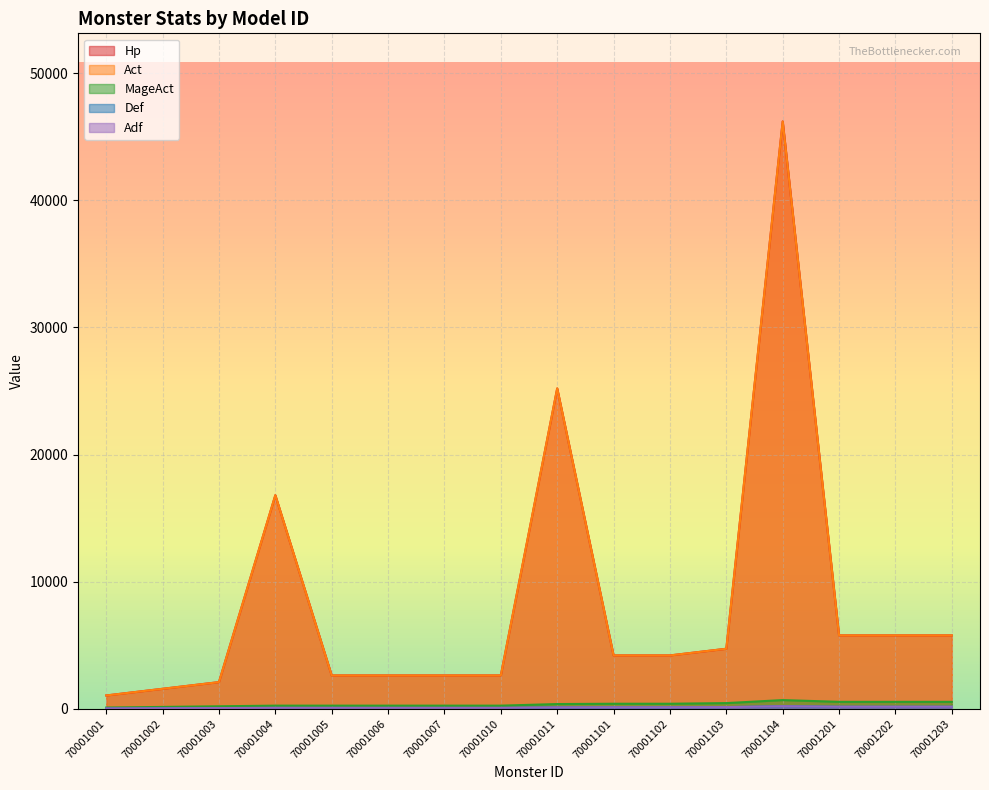

Rank the series by their maximum value, from lowest to highest.

Def, Adf, MageAct, Hp, Act